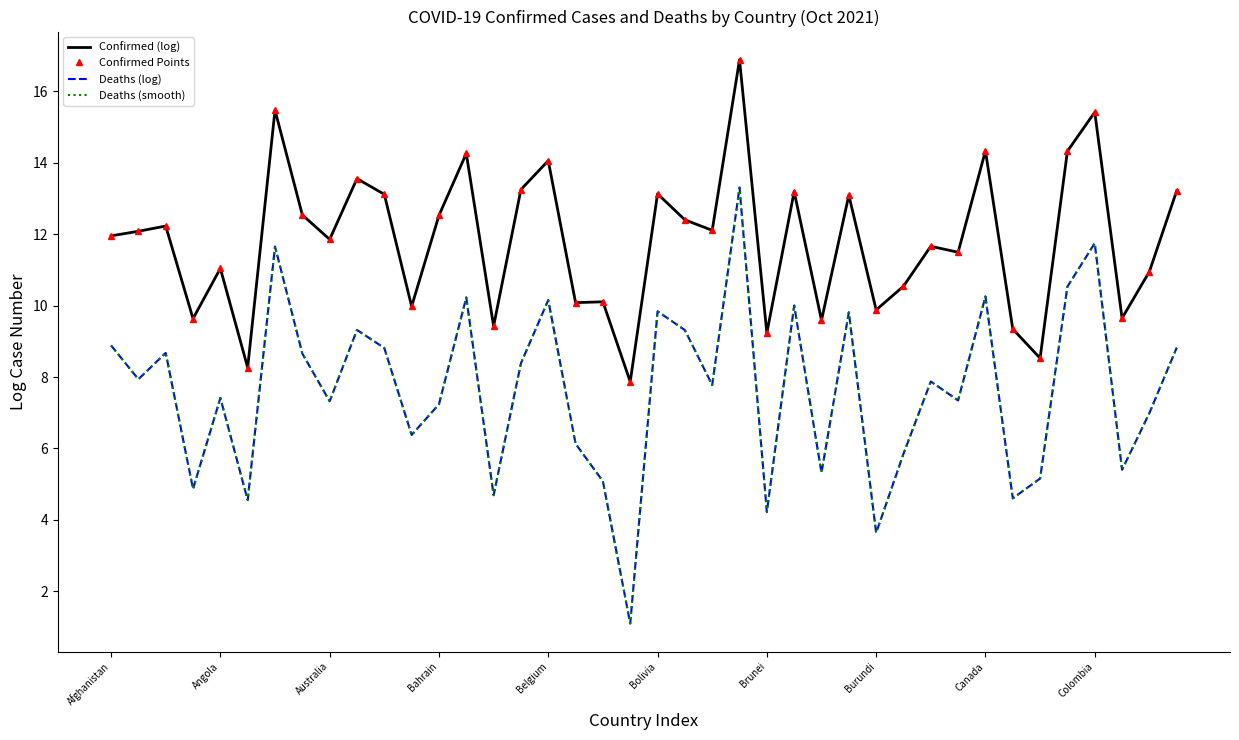

True or false: Deaths (smooth) and Confirmed Points cross at least once.

False